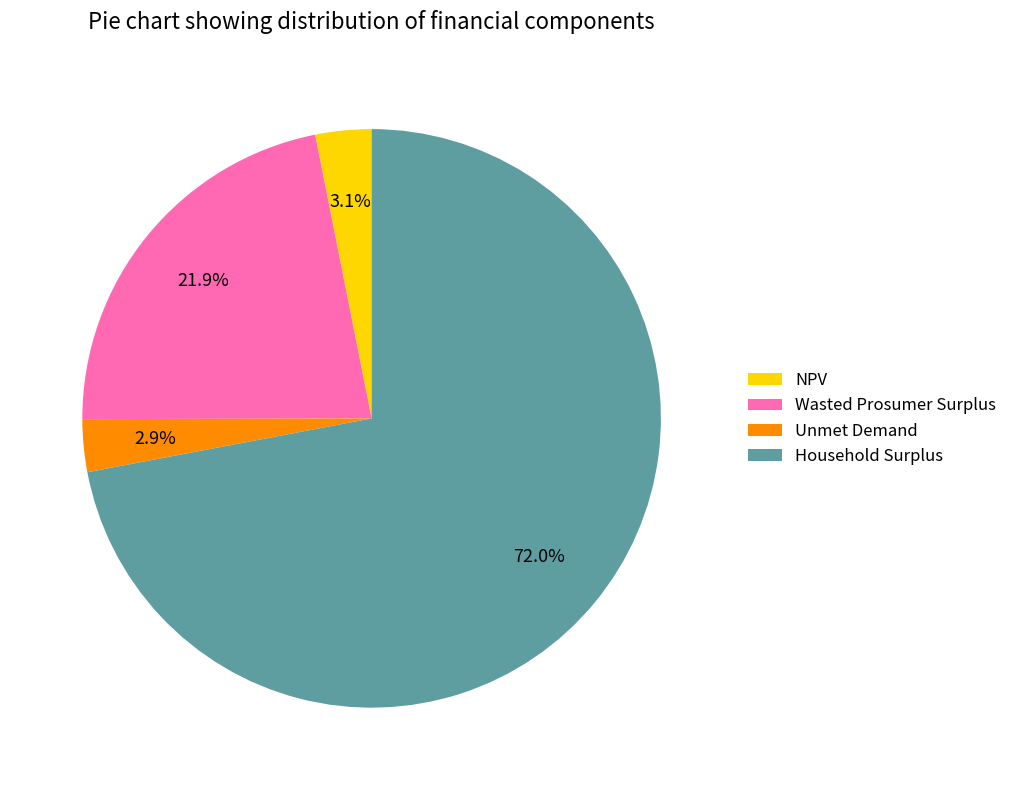

What percentage is NOT represented by Unmet Demand?

97.1%